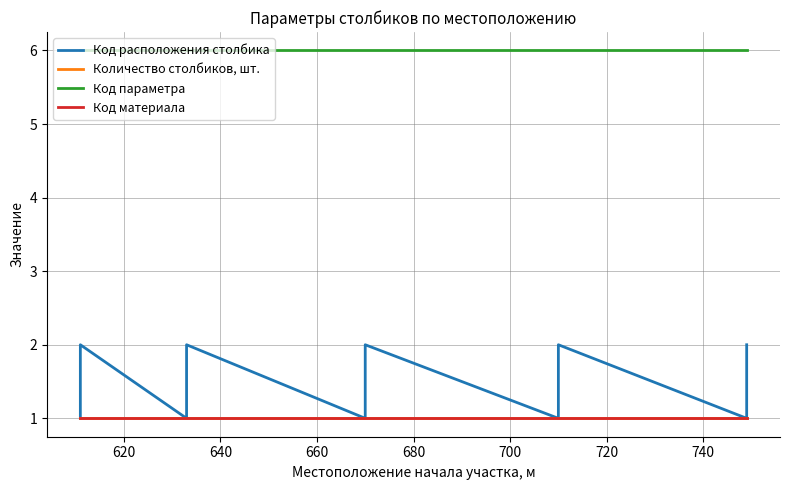

Between 620 and 680, which series saw the biggest shift?

Код расположения столбика